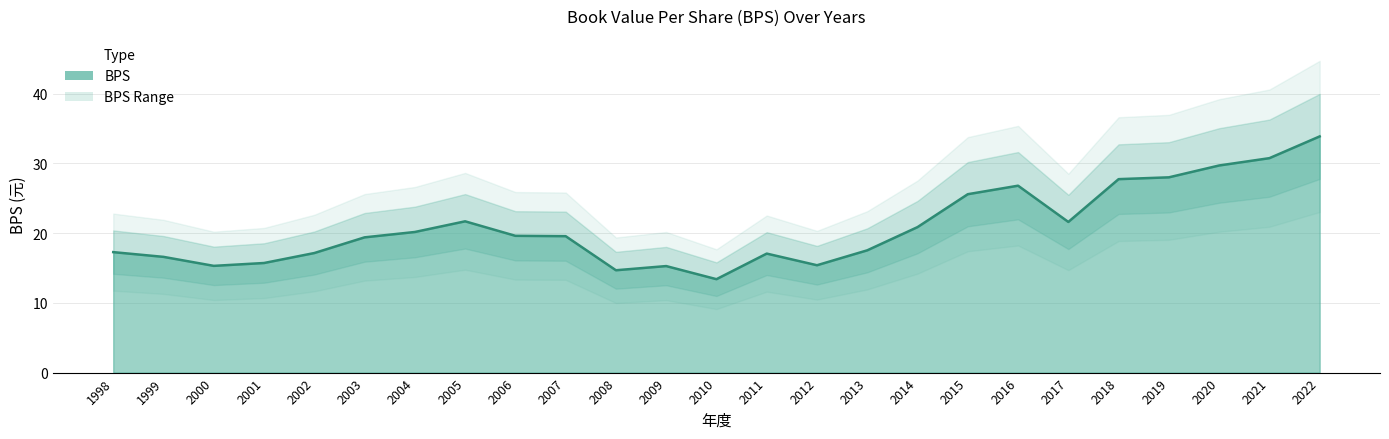

What is the value of the 16th point from the left?

17.5